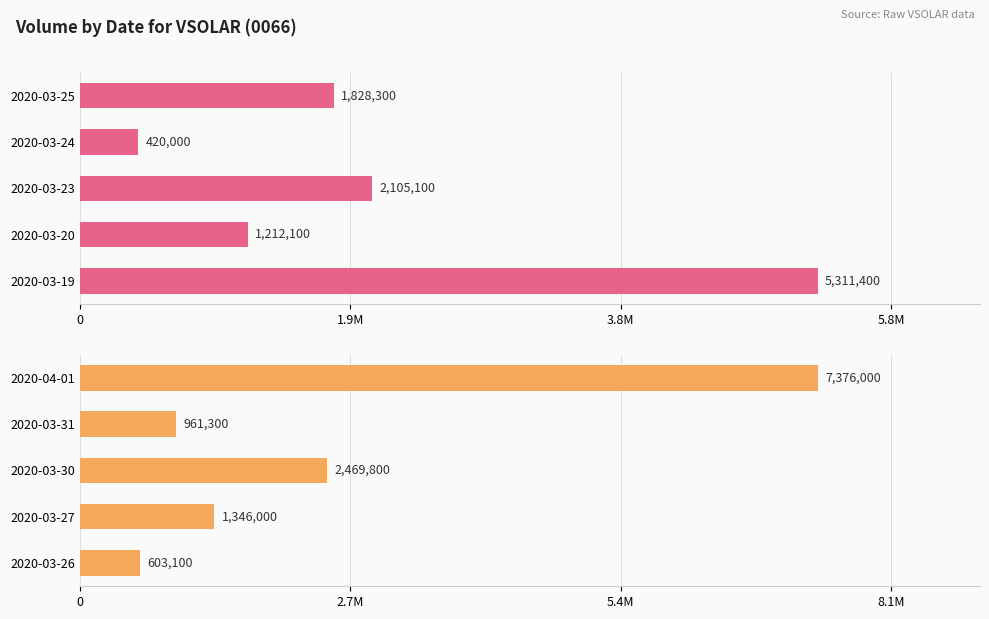

How many data points does each series have?

5